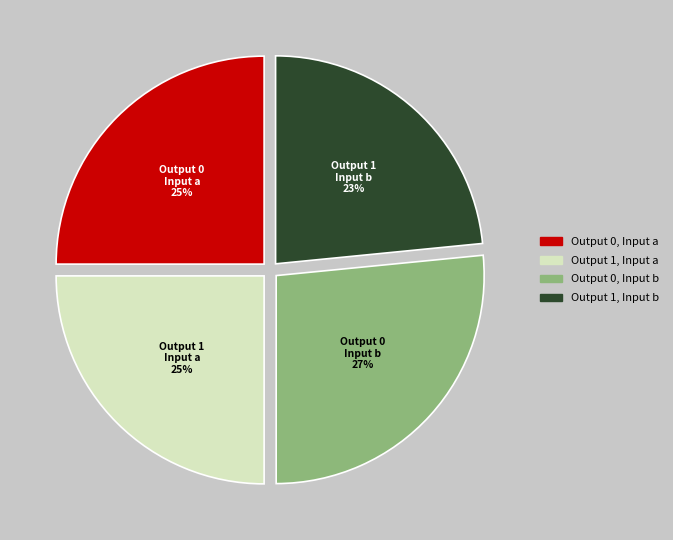

Is there a majority slice in this chart?

No